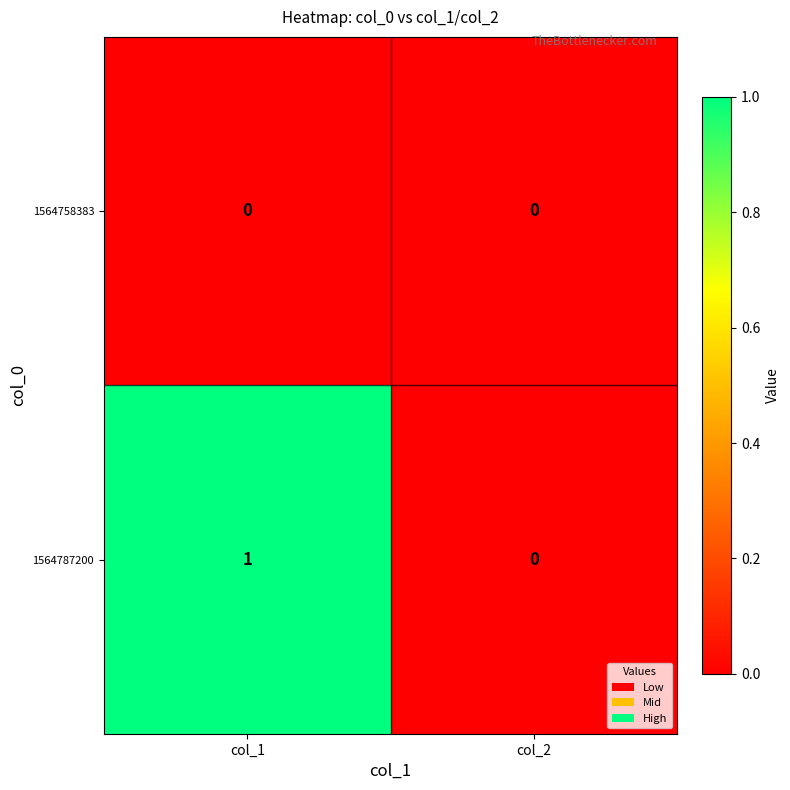

True or false: 1564758383 has a value of 0 at col_2.

True